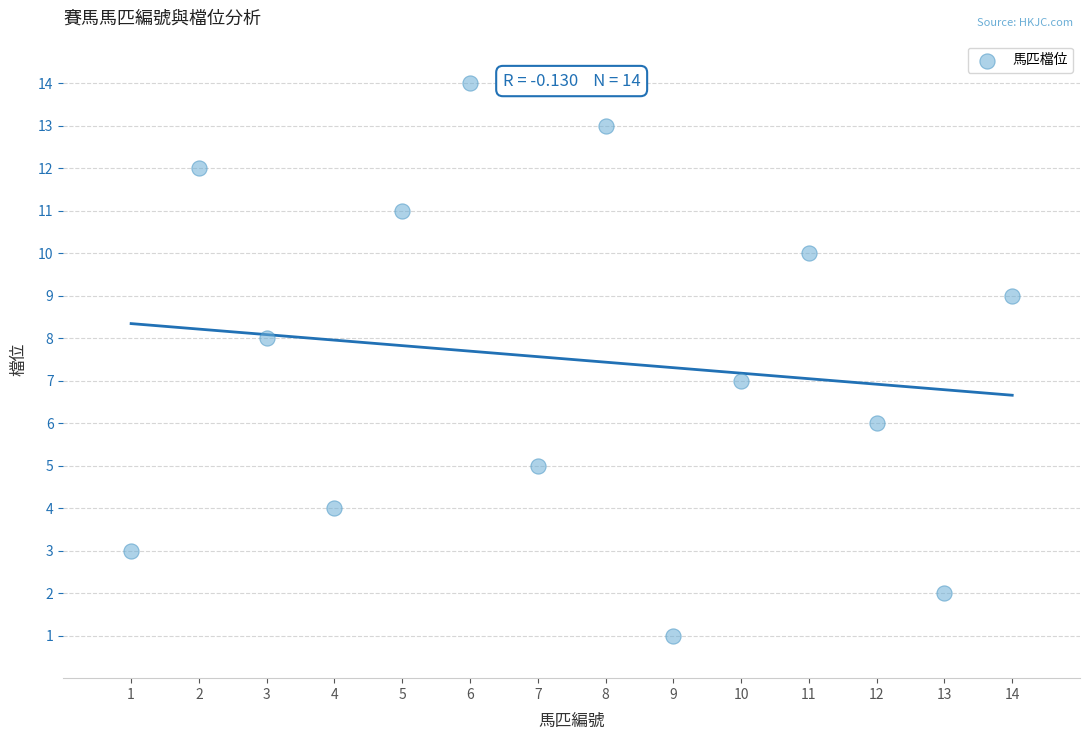

What is the range of X values (max minus min)?

13